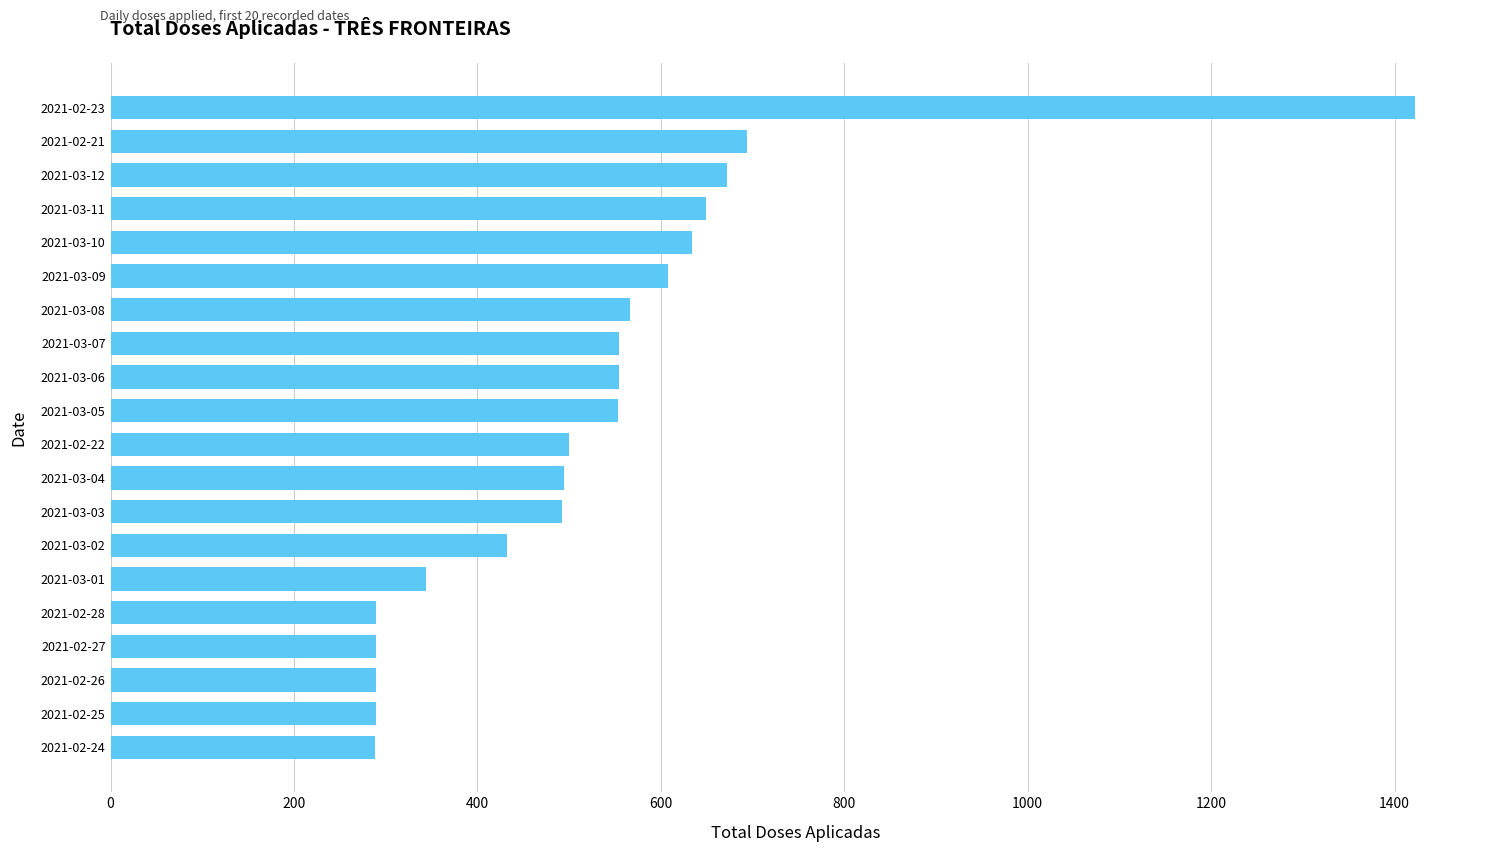

What is the maximum value shown in the chart?

1422